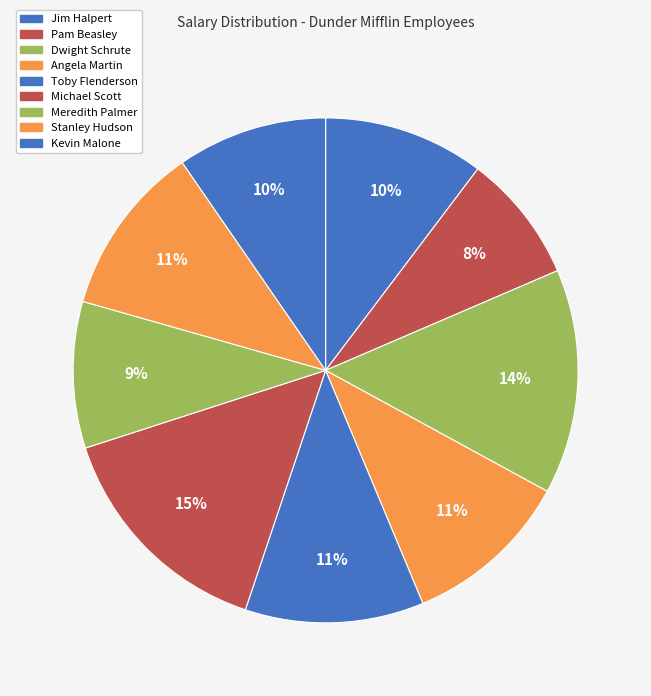

How many slices are in this pie chart?

9